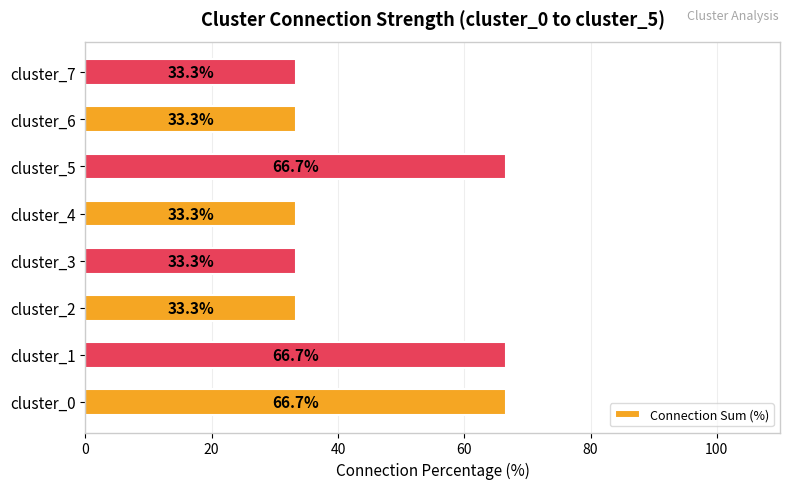

Are the bars grouped side by side (vs. stacked)?

No